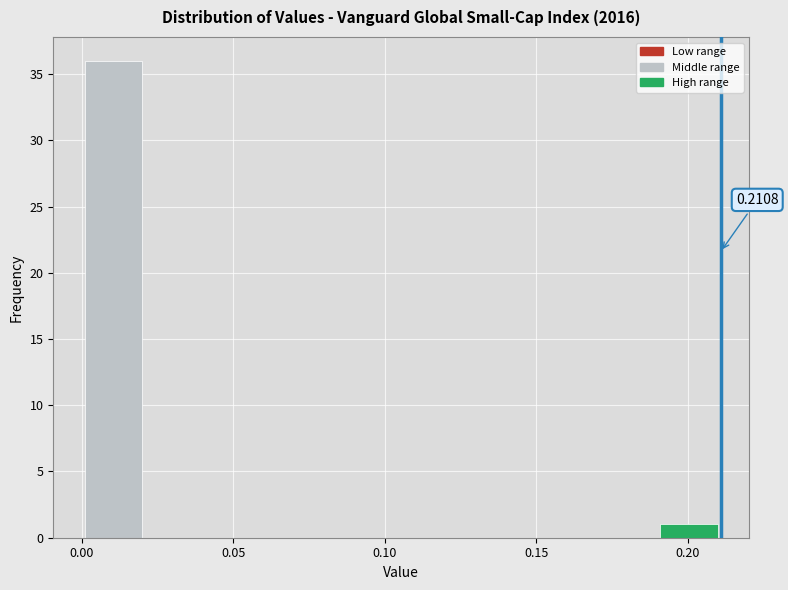

Which range on the x-axis has the tallest bar?

0.000 to 0.020